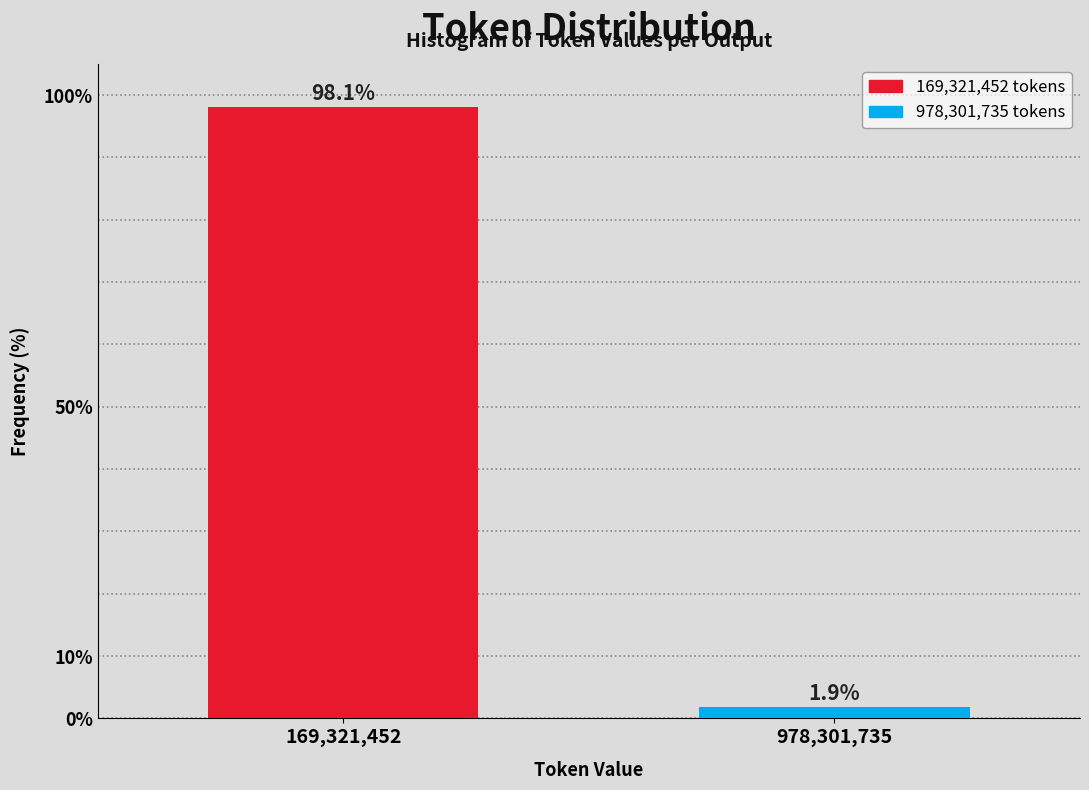

Reading right to left, transcribe all the data shown in this chart.

978,301,735=1.9	169,321,452=98.1